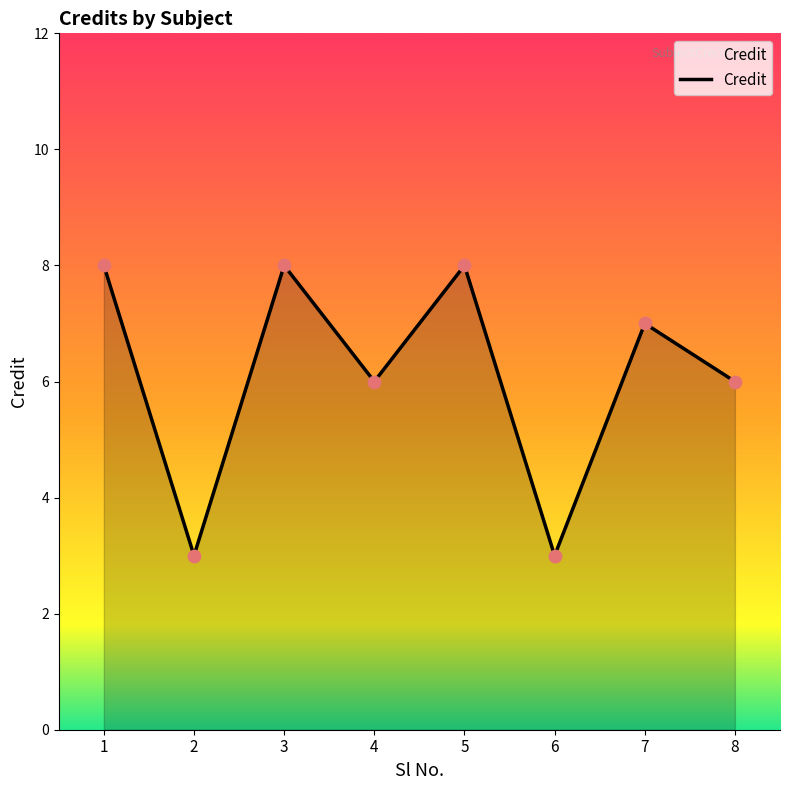

Between 8 and 3, which is larger?

3